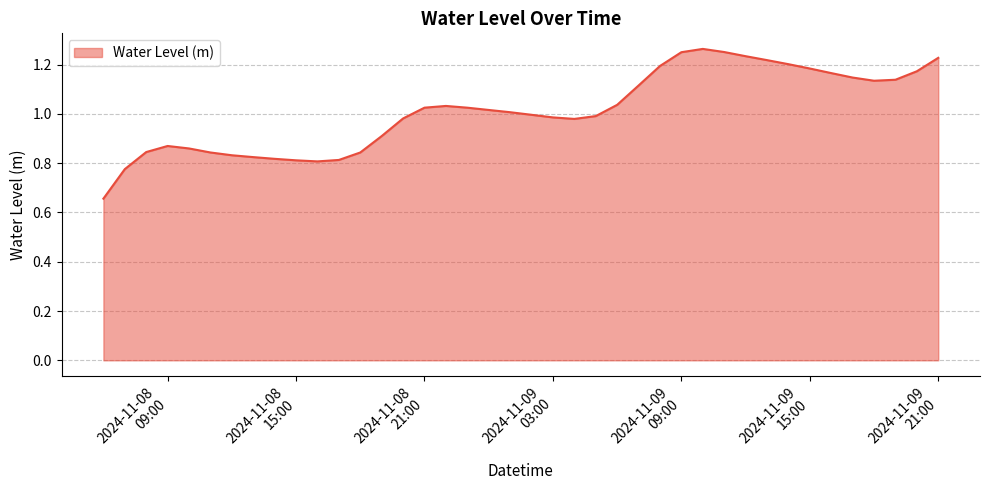

True or false: there are more than 0 points higher than both neighbors.

True